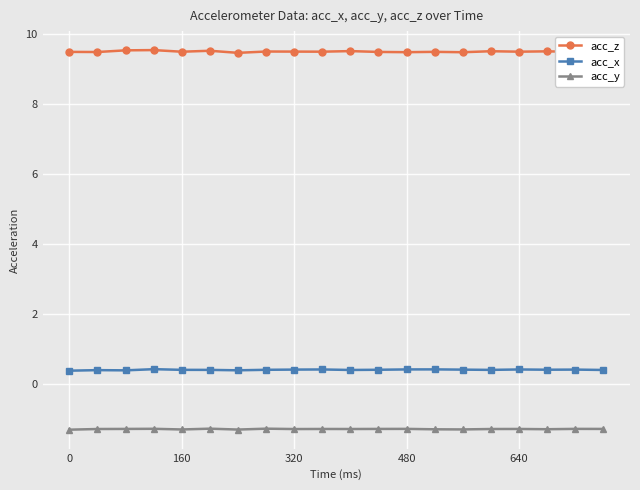

What is the maximum value shown in the chart?

9.5